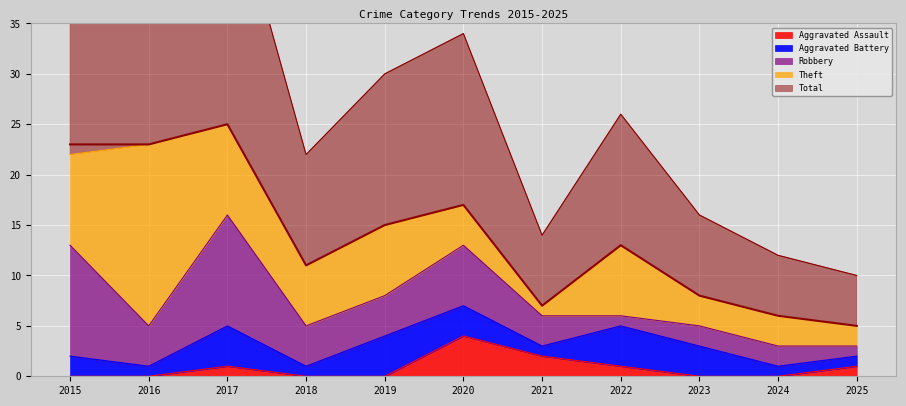

How many lines are shown in the chart?

5